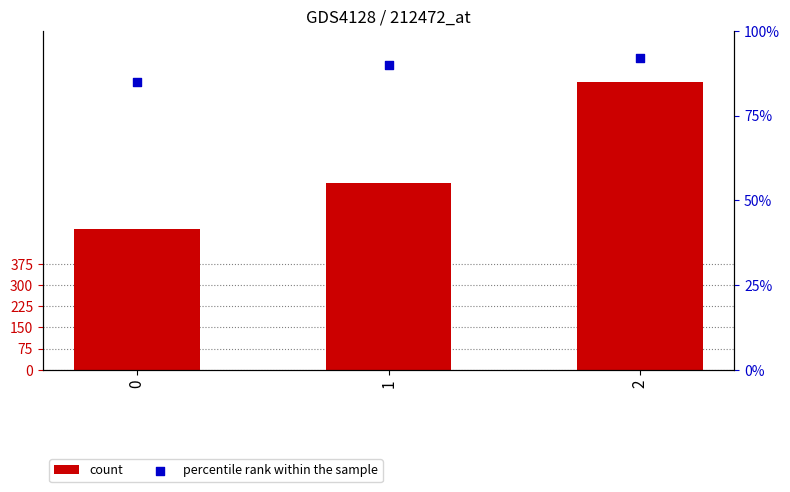

At how many categories does at least one series exceed 430?

3